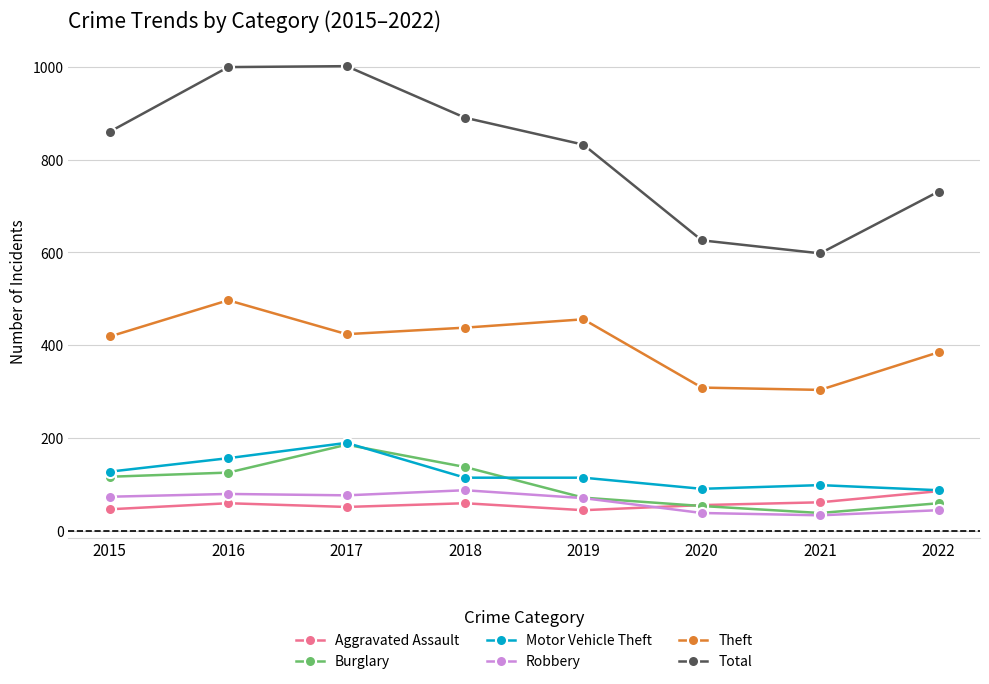

Which series has the largest total across all categories?

Total